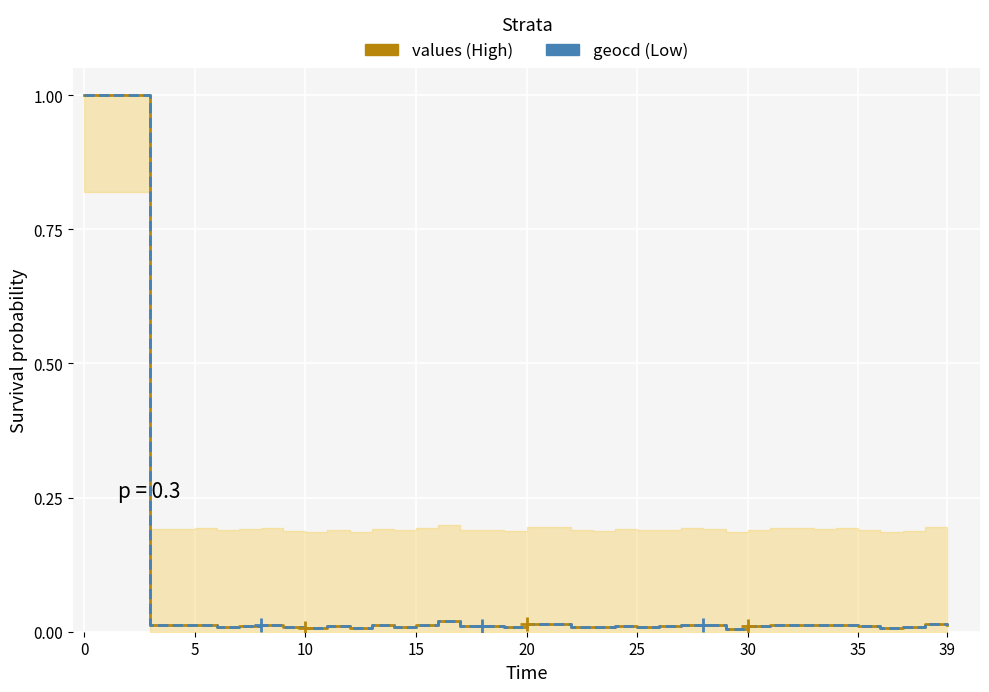

True or false: values has more than 1 points higher than both neighbors.

True